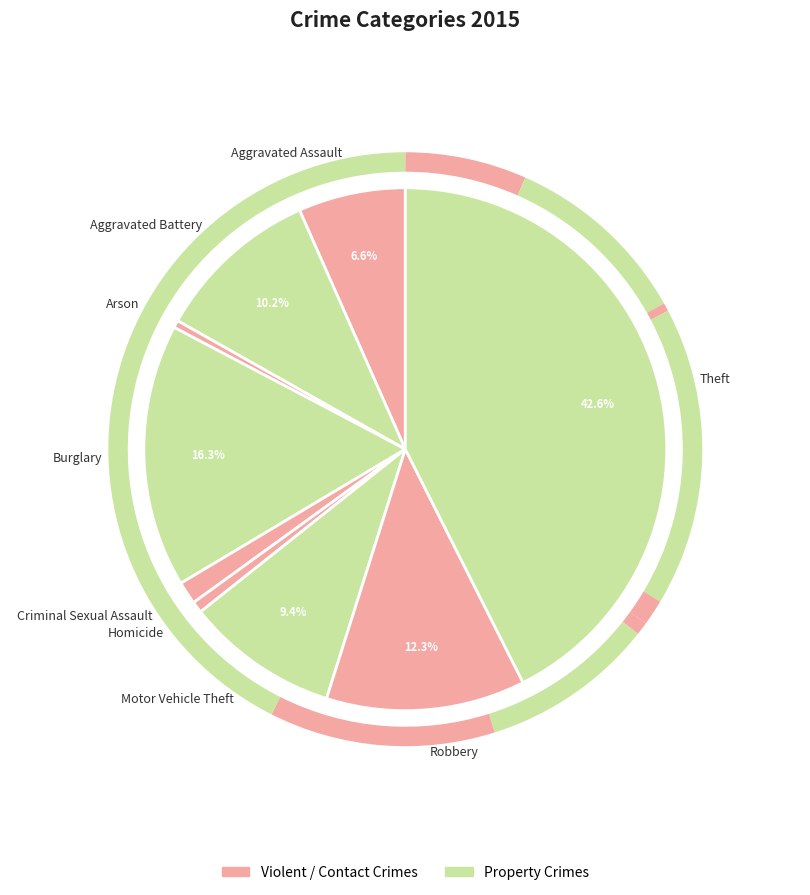

To the nearest percent, what portion does Robbery represent?

12%